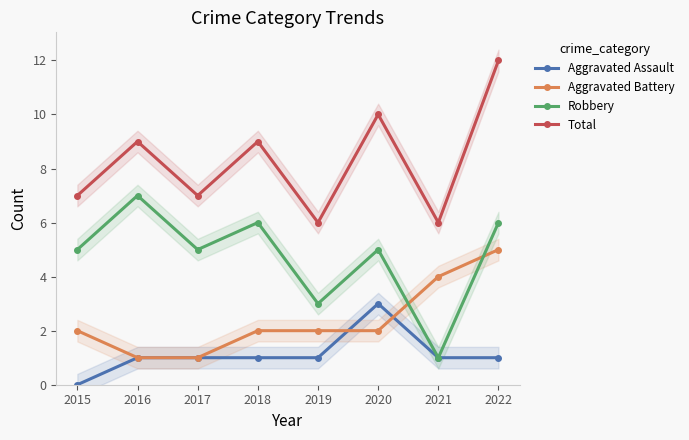

Where does the Total series first go above 9?

2020